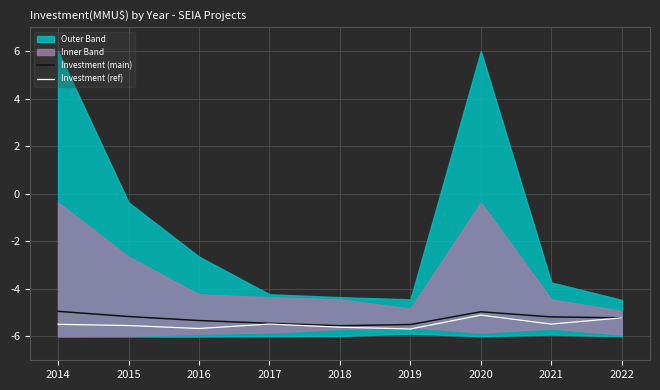

What is the value of the Investment (main) point at the 4th from the left?

-5.4